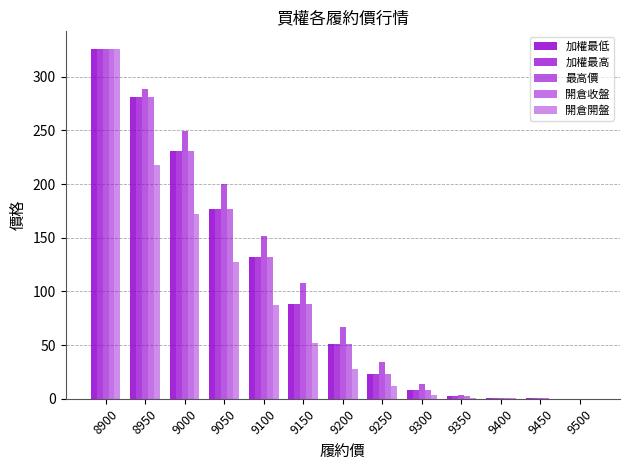

Rank the categories by 加權最高 value from highest to lowest.

8900, 8950, 9000, 9050, 9100, 9150, 9200, 9250, 9300, 9350, 9400, 9450, 9500